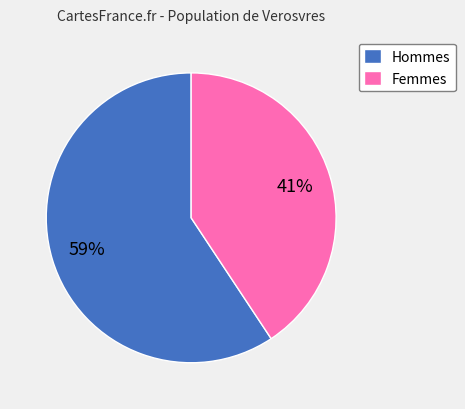

What is the smallest slice in the pie chart?

Femmes